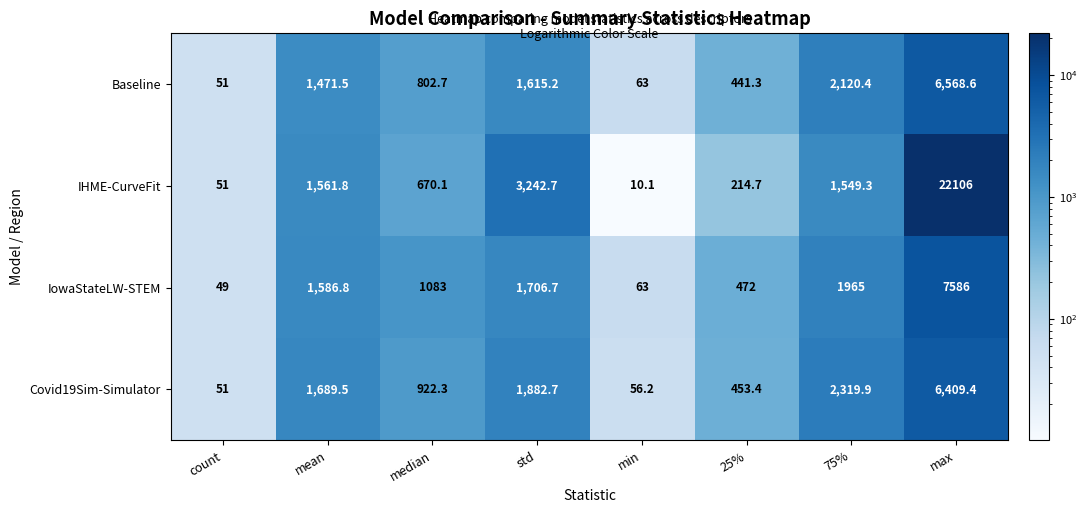

What is the difference between the Covid19Sim-Simulator values at min and 25%?

397.2